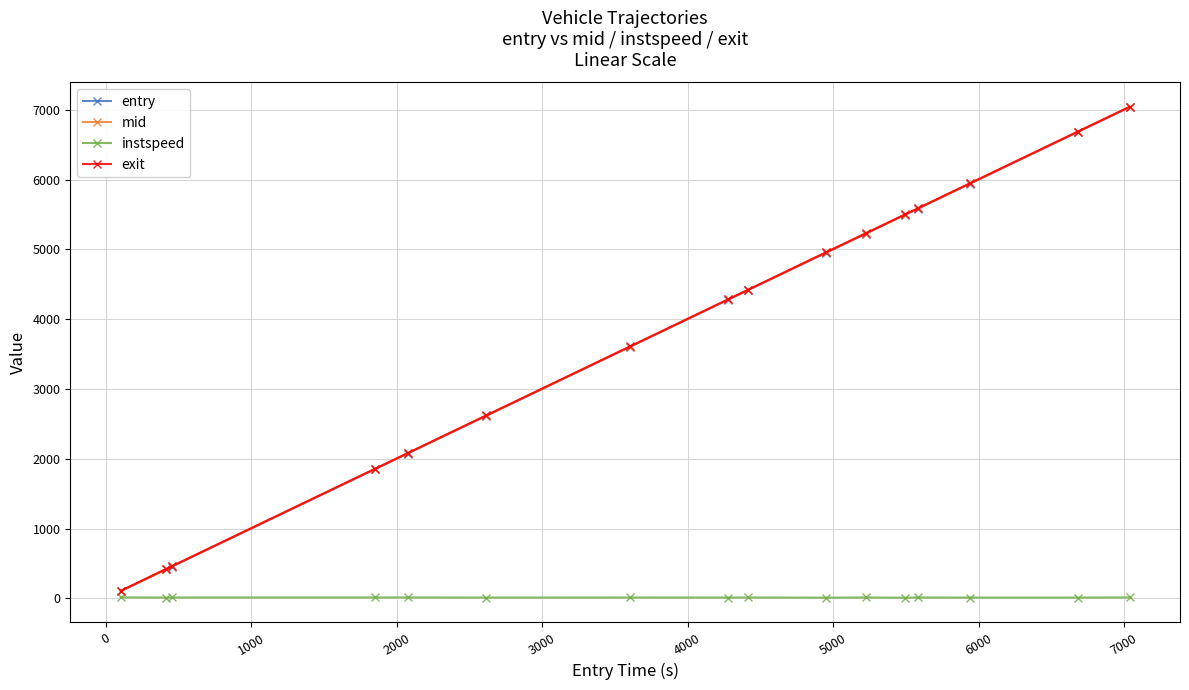

How many data points in exit are less than 4421?

8